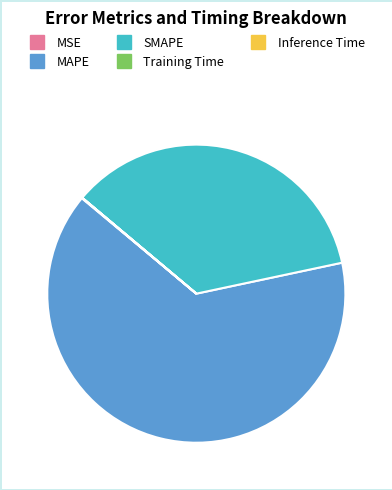

What is the ratio of the value at SMAPE to the value at MAPE?

0.6